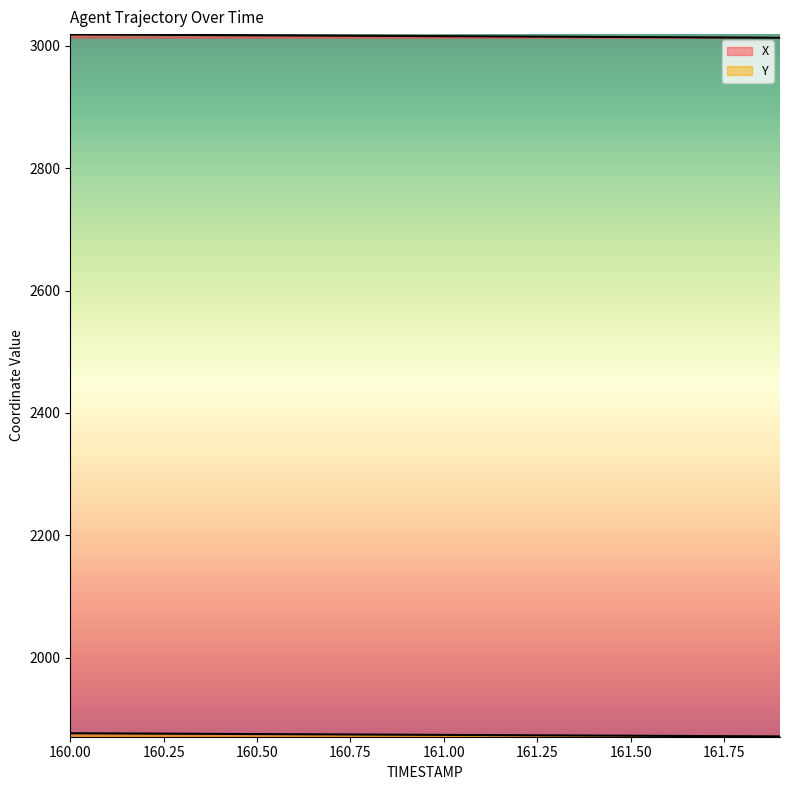

What is the label of the 18th point from the right?

160.2